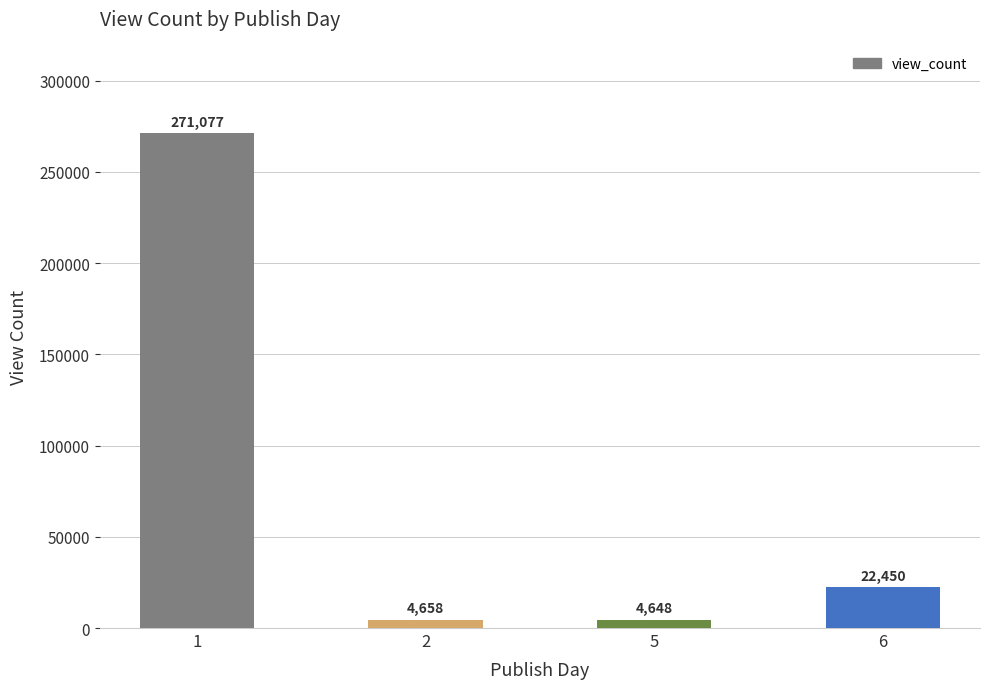

Which category has the highest value across all series?

1